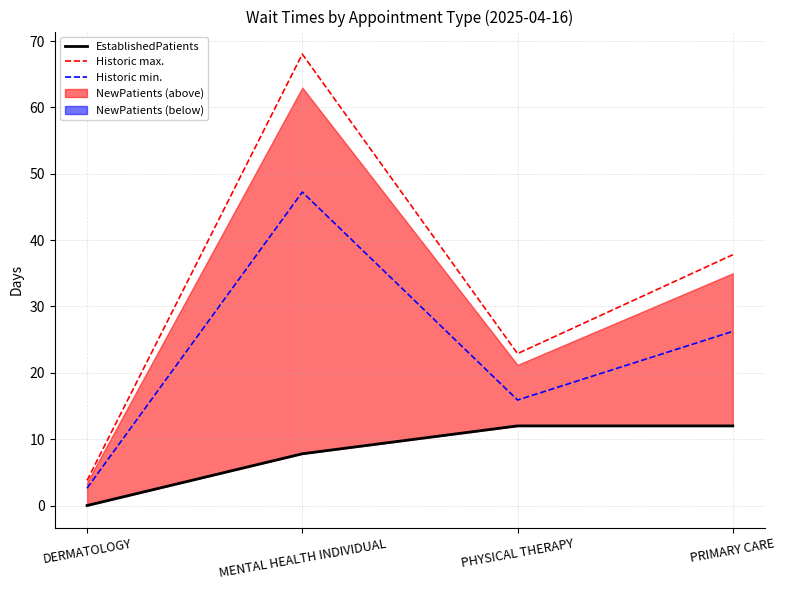

How many lines are shown in the chart?

3